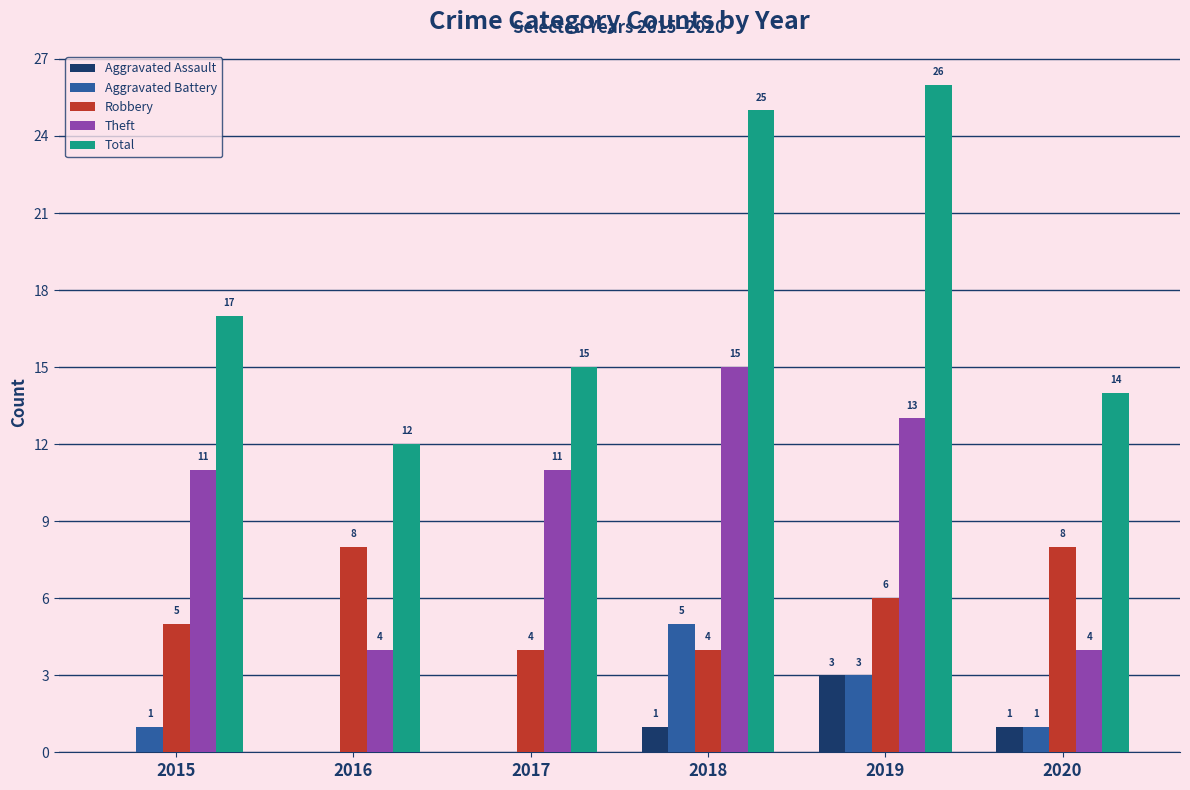

Between 2016 and 2019, which series saw the biggest shift?

Total